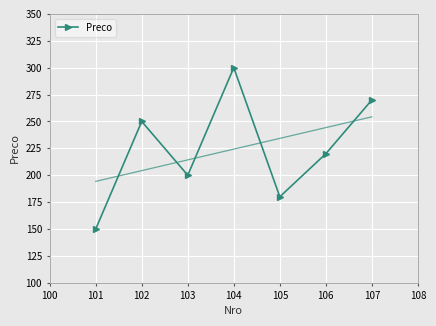

What is the value of the Preco point at the 6th from the left?

220